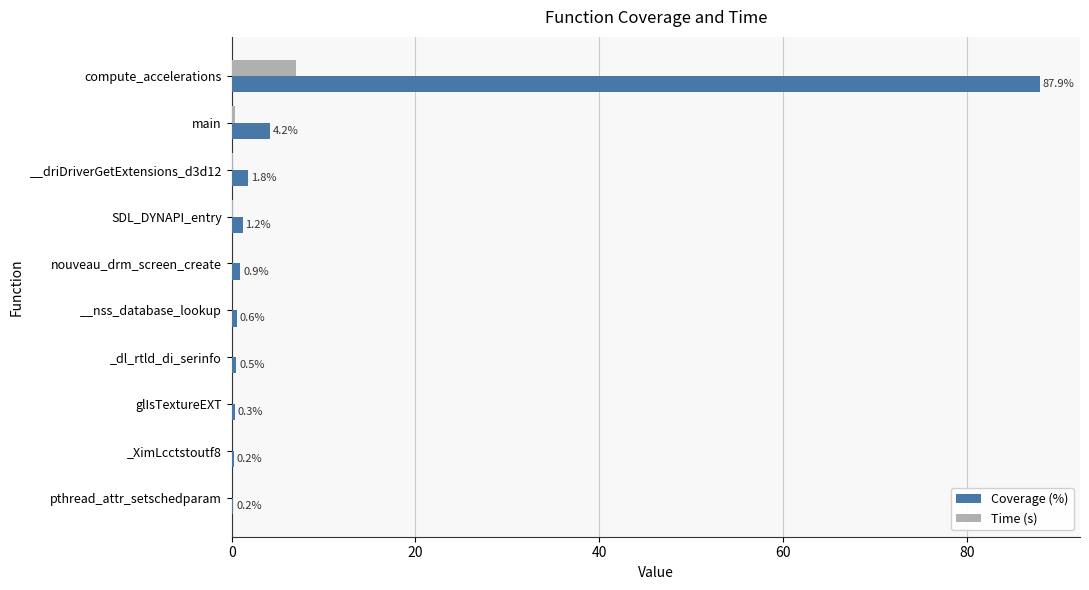

What are all the series names shown in the legend?

Coverage (%), Time (s)